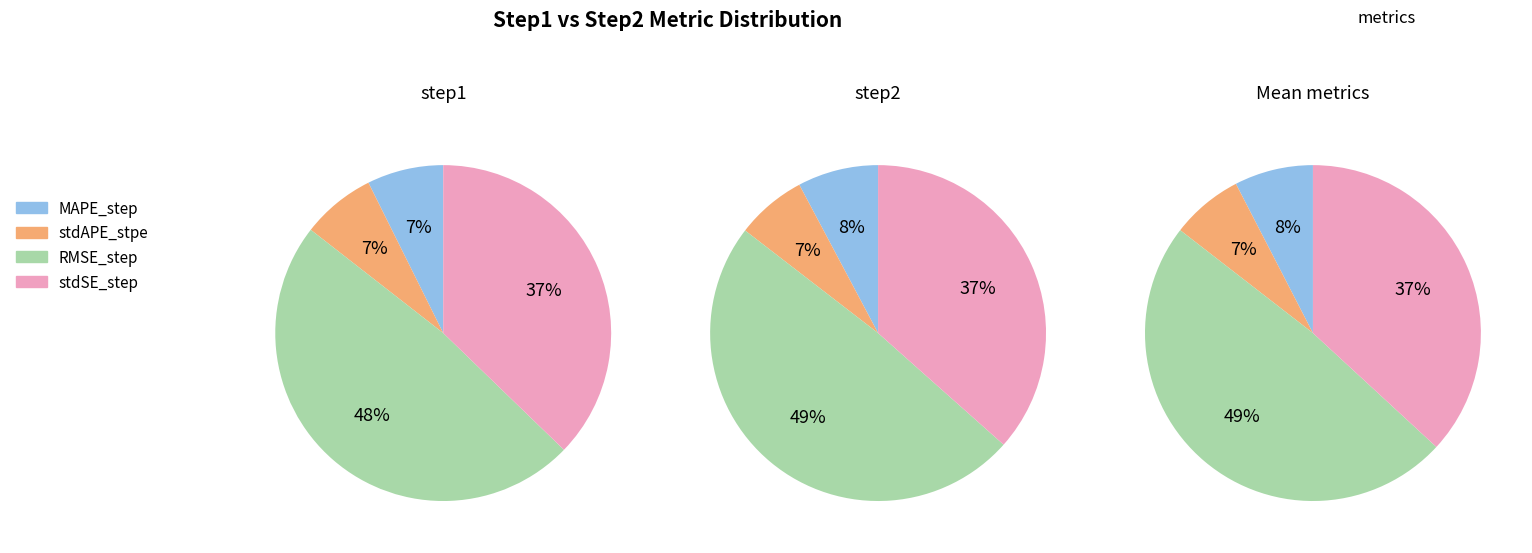

What percentage is the stdSE_step slice, to the nearest percent?

37%